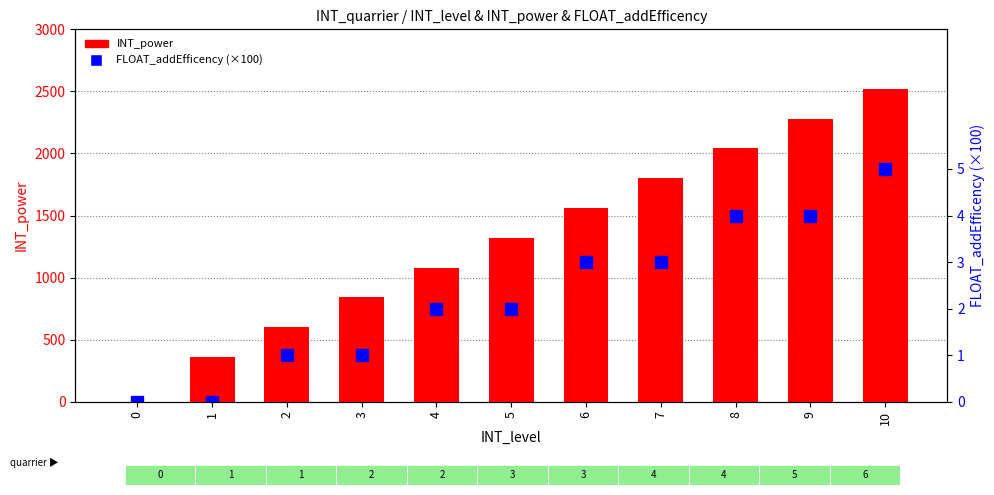

True or false: INT_power has a value of 2881 at 8.

False